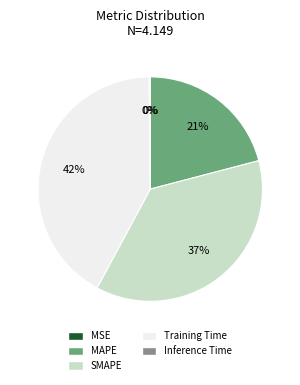

What is the largest slice in the pie chart?

Training Time